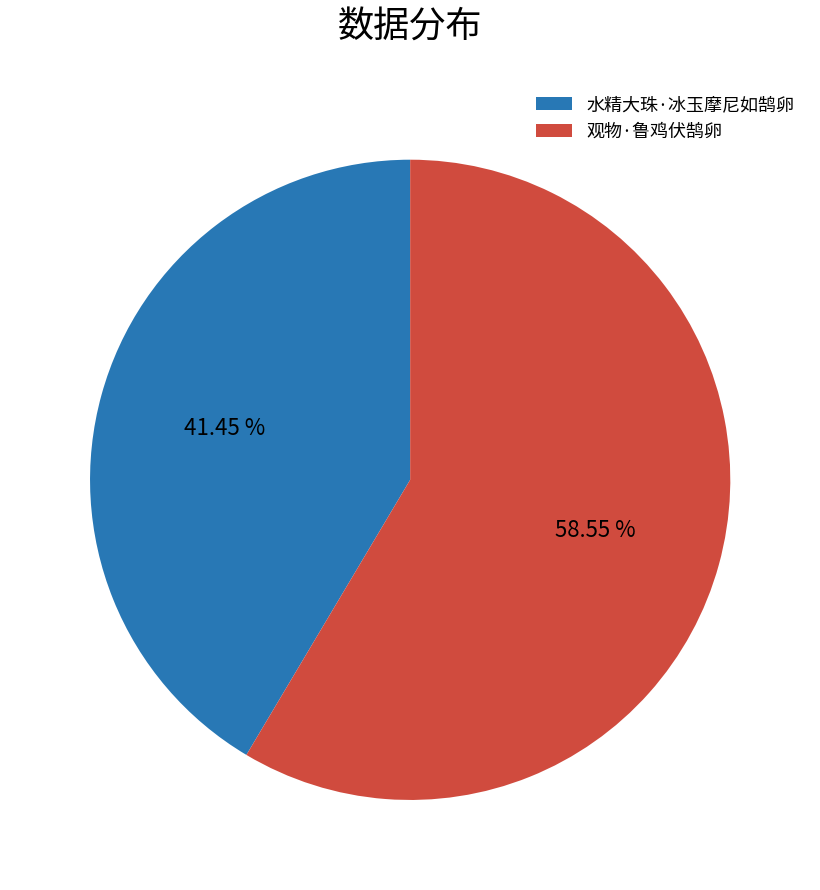

Between 水精大珠·冰玉摩尼如鹄卵 and 观物·鲁鸡伏鹄卵, which is larger?

观物·鲁鸡伏鹄卵